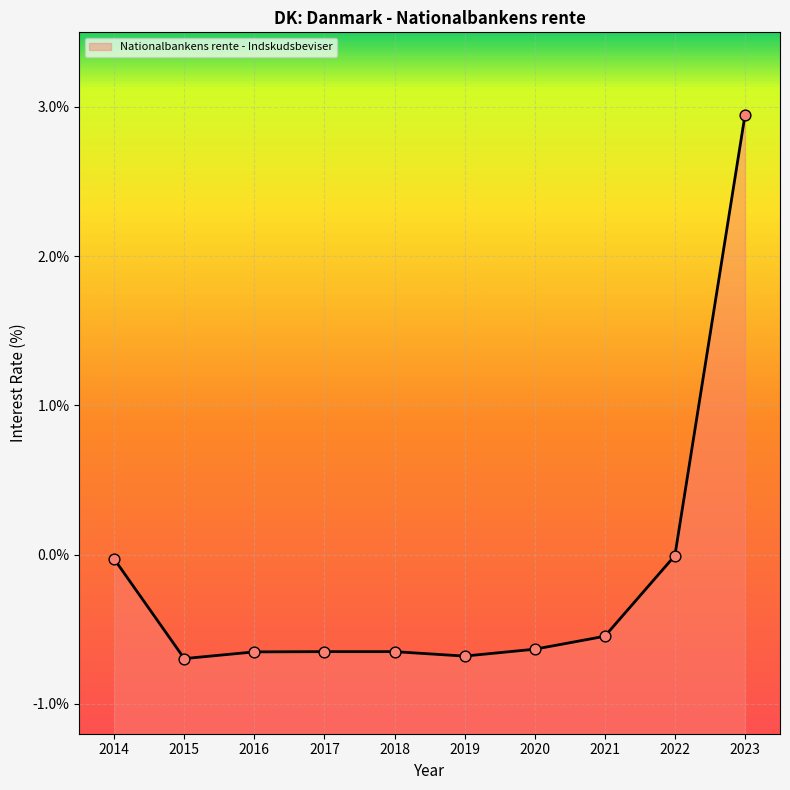

What is the change in value from 2018 to 2021?

+0.1